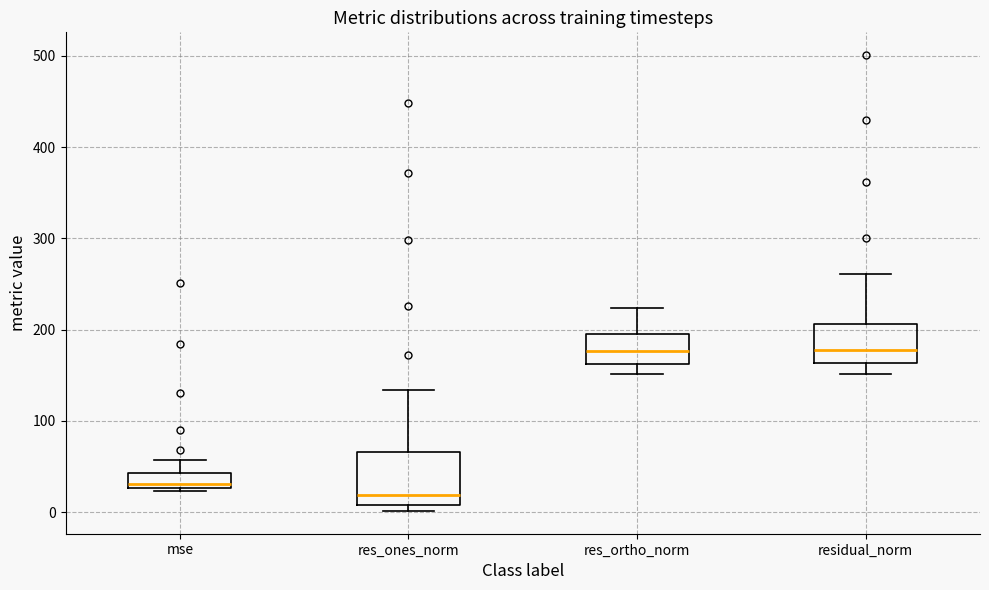

Reading left to right, read every box against the y-axis: the position of its median line, the range the box covers, and the ends of its whiskers. The values are not printed on the chart, so give them approximately, as read against the axis.

mse: median 30 (just above the box's lower edge), box 30 to 40, whiskers 20 to 60
res_ones_norm: median 20, box 10 to 70, whiskers 0 to 130
res_ortho_norm: median 180, box 160 to 190, whiskers 150 to 220
residual_norm: median 180, box 160 to 210, whiskers 150 to 260